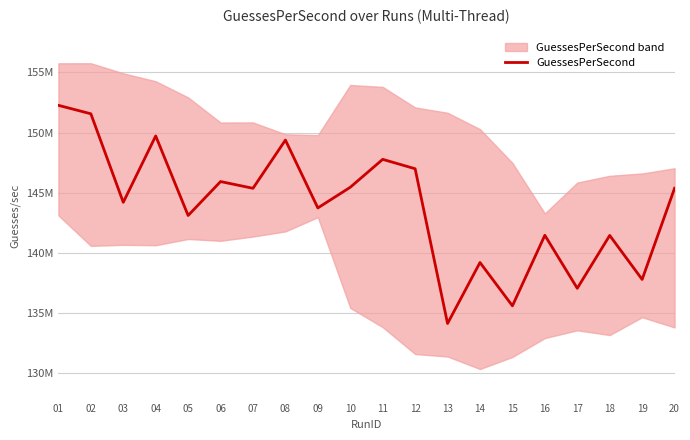

List the labels in order of value, smallest first.

13, 15, 17, 19, 14, 18, 16, 05, 09, 03, 20, 07, 10, 06, 12, 11, 08, 04, 02, 01